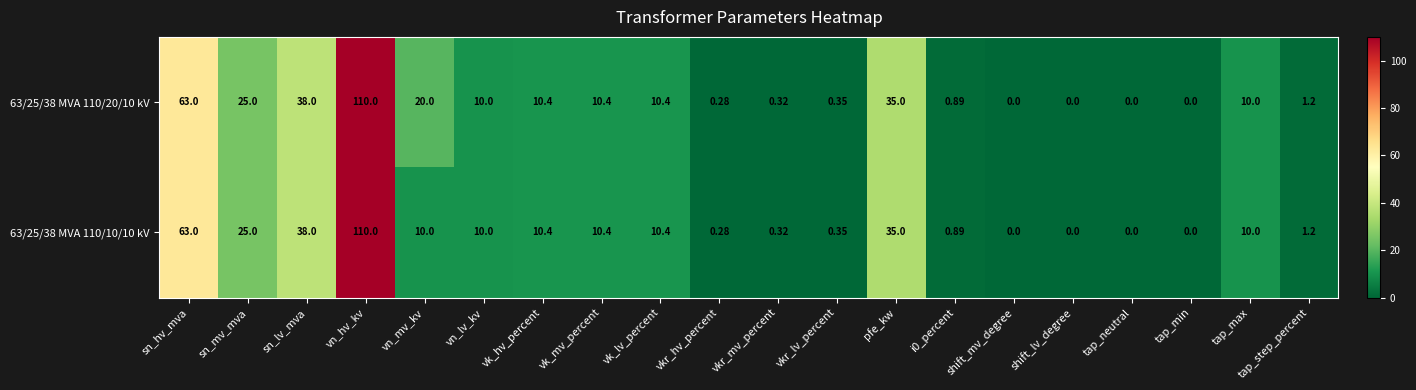

How many positive values does the 63/25/38 MVA 110/10/10 kV series have?

16